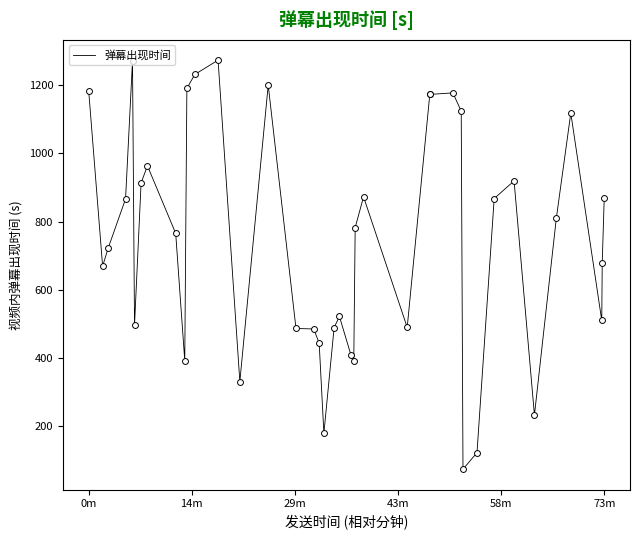

What is the smallest value displayed?

73.7